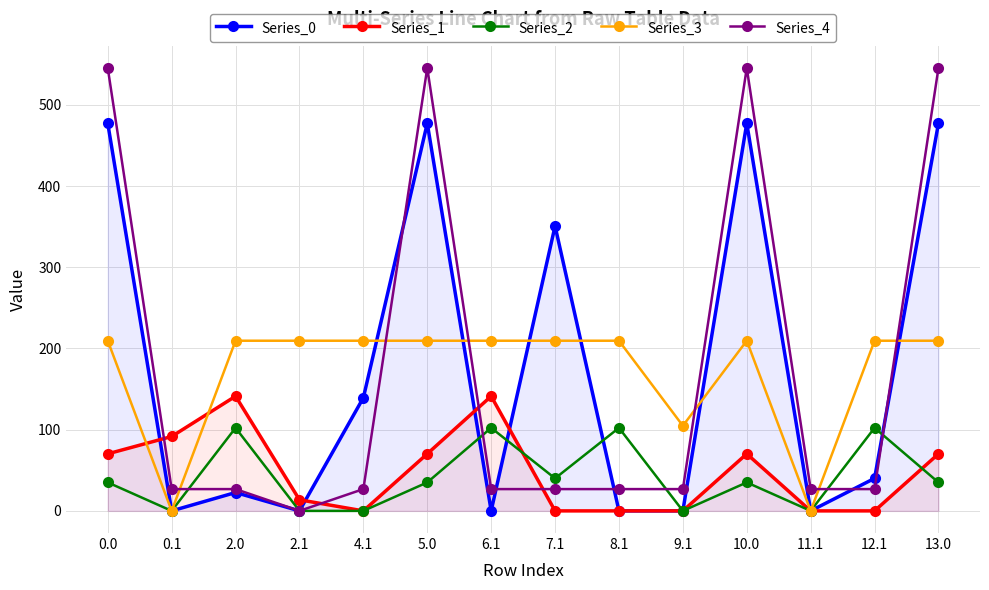

What is the difference between the second highest and minimum values in the Series_4 series?

545.4